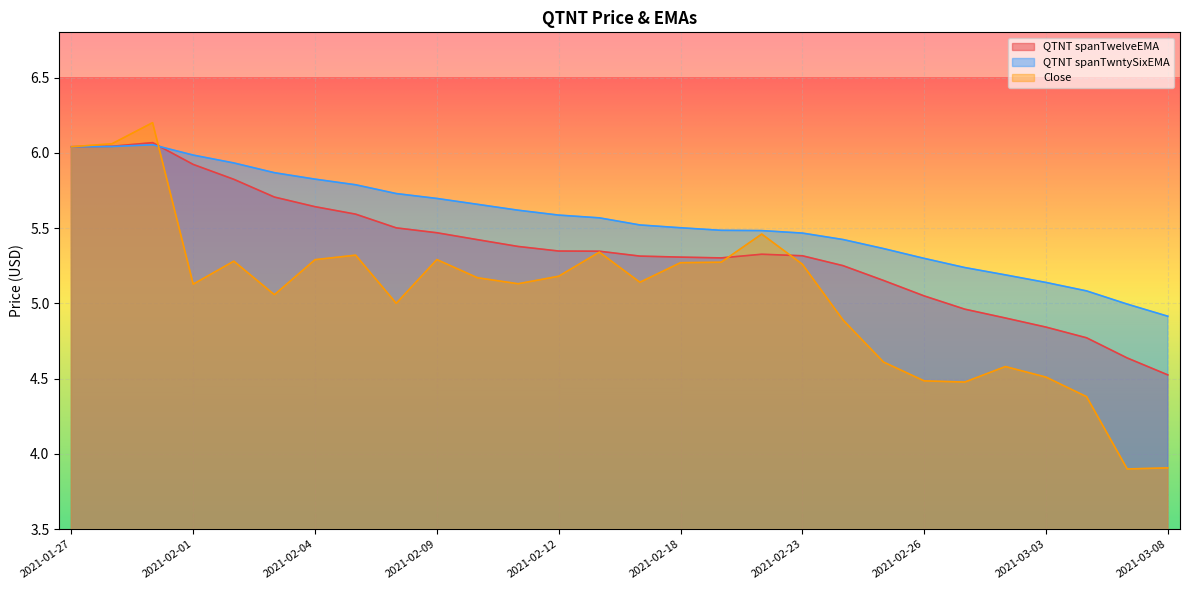

What is the value of the QTNT spanTwntySixEMA point at the 12th from the left?

5.6